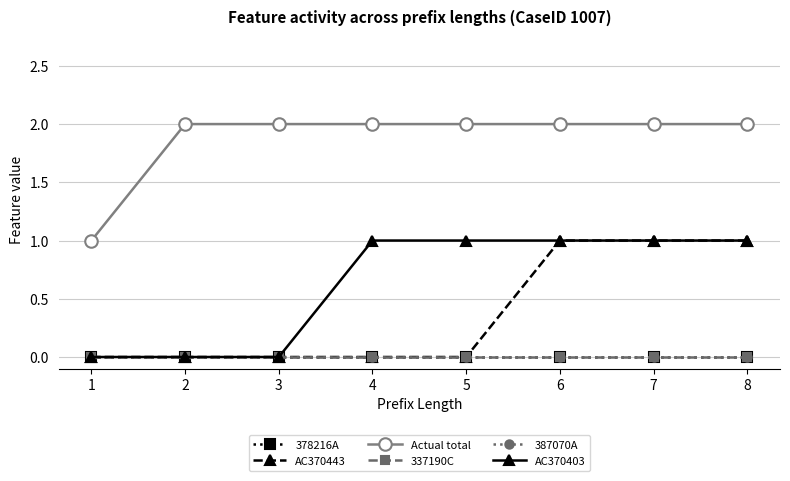

Does the chart have visible grid lines?

Yes